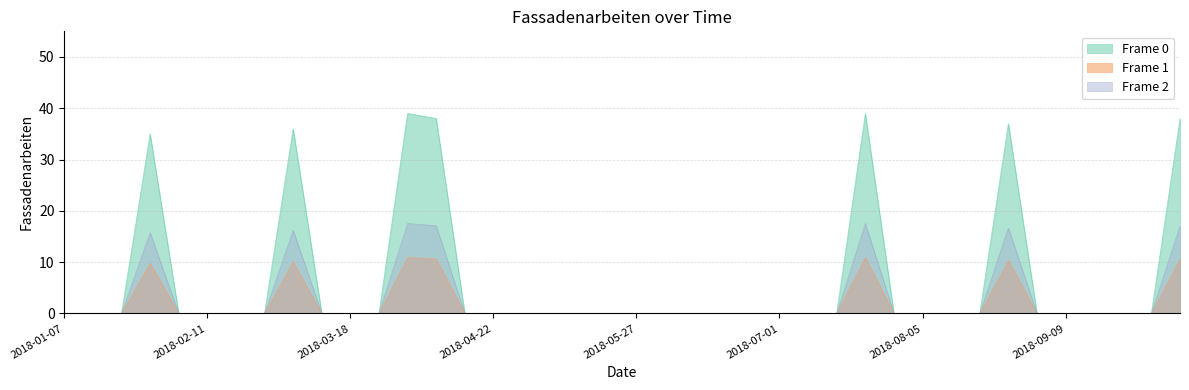

What is the change in value from 2018-08-05 to 2018-08-26?

+37